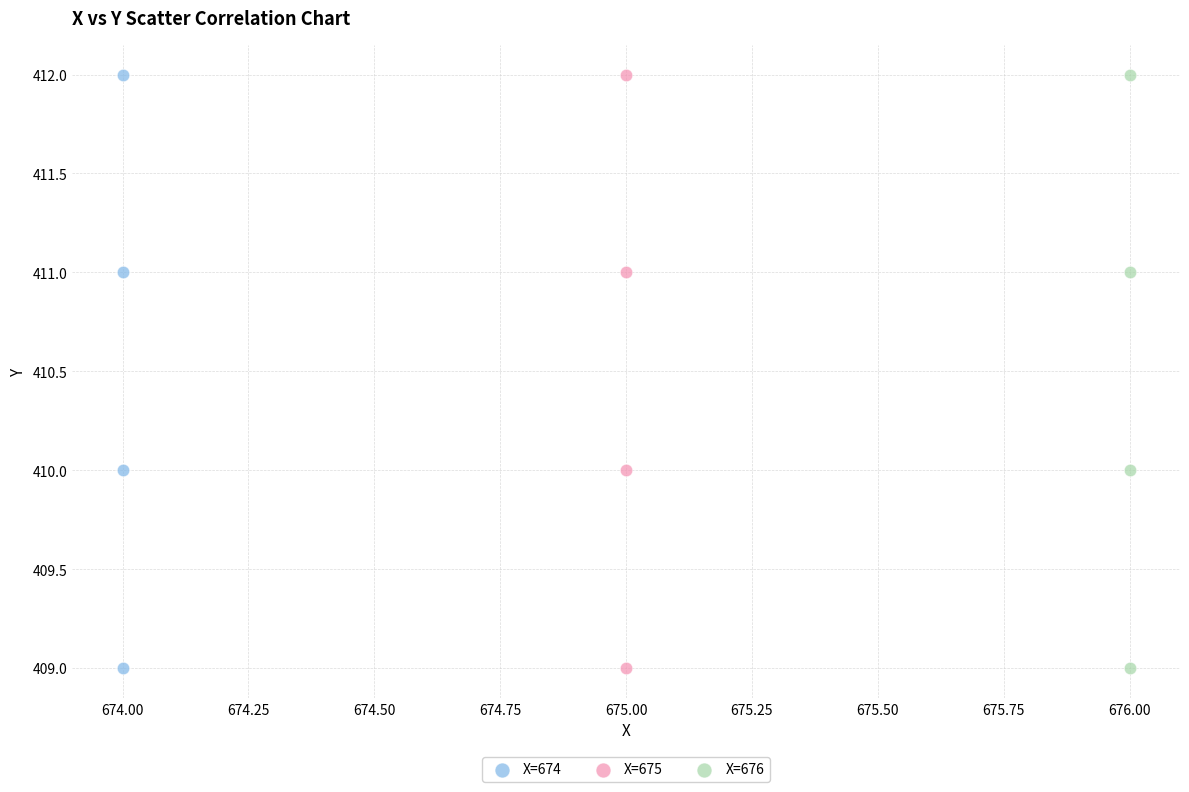

What are all the series names shown in the legend?

X=674, X=675, X=676